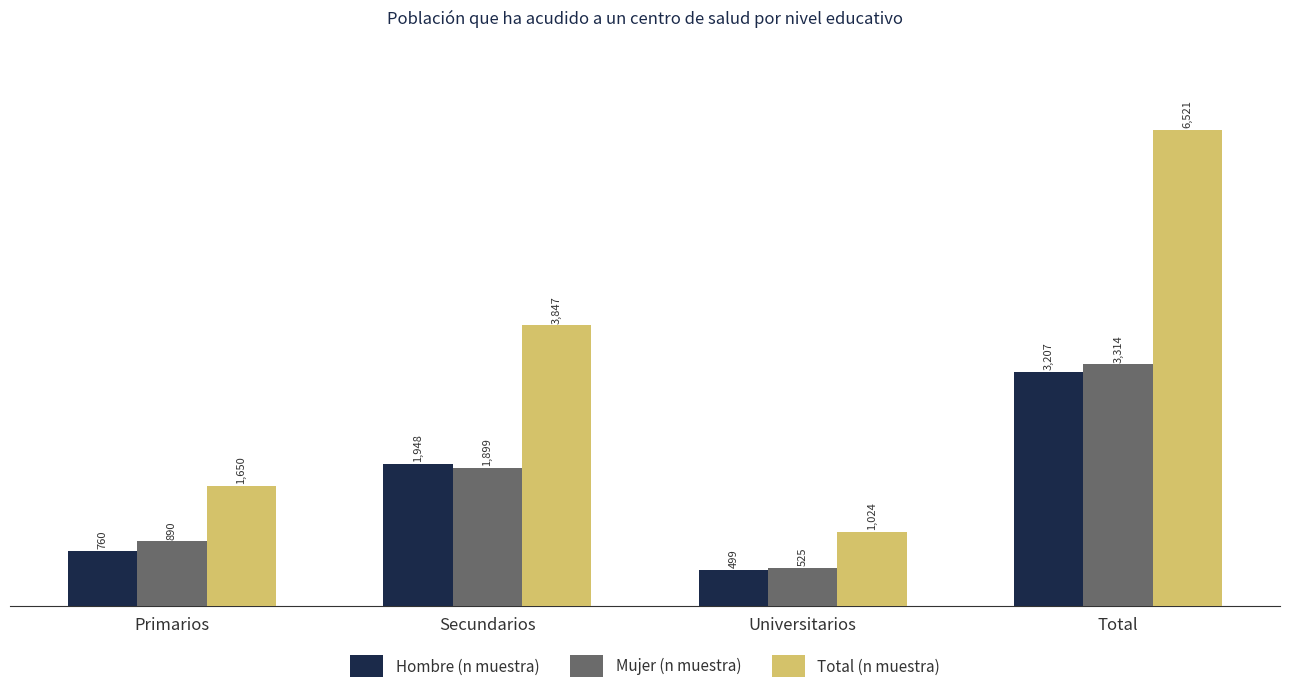

What is the total value across all series at Total?

13042